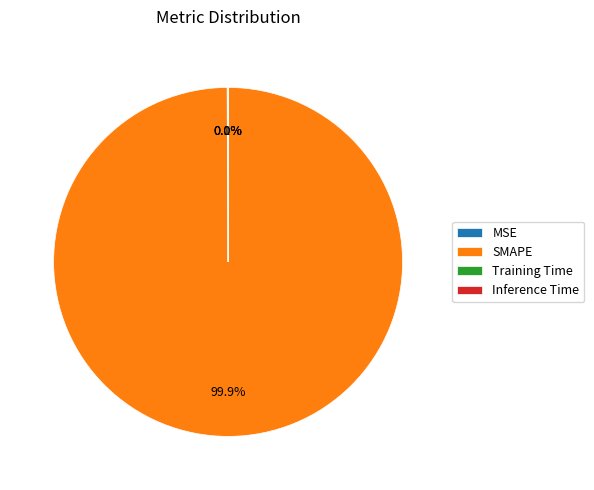

True or false: SMAPE accounts for 100% of the total.

True